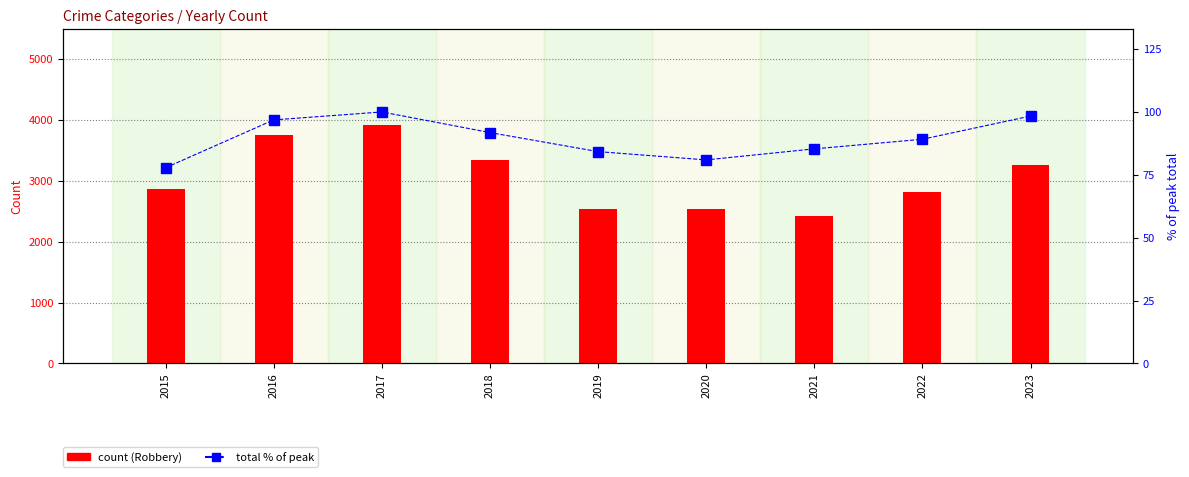

What is the value of the Total (% of max) bar at the 1st from the left?

77.8